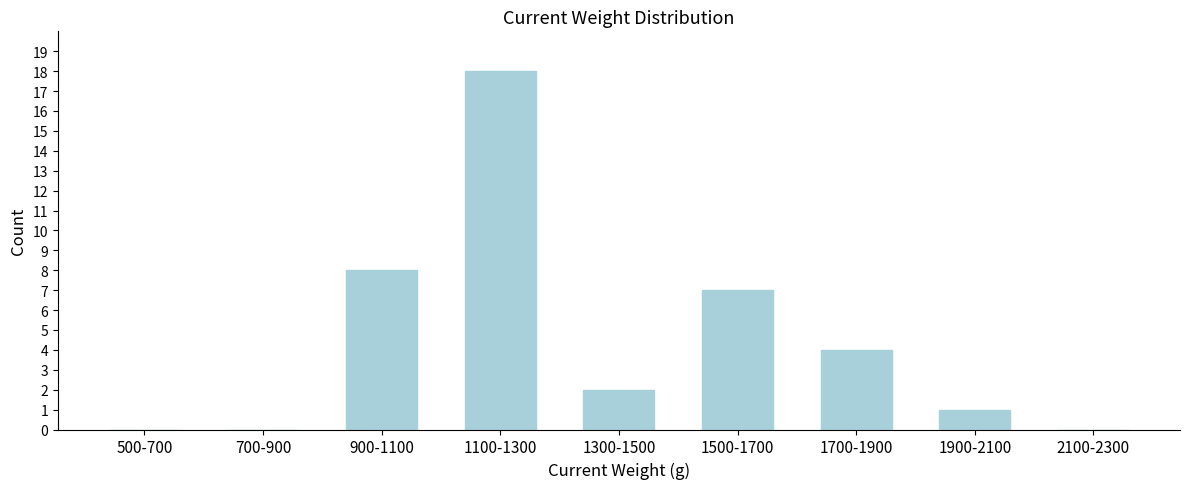

Reading left to right, what are all the values shown in this chart?

500-700=0	700-900=0	900-1100=8	1100-1300=18	1300-1500=2	1500-1700=7	1700-1900=4	1900-2100=1	2100-2300=0